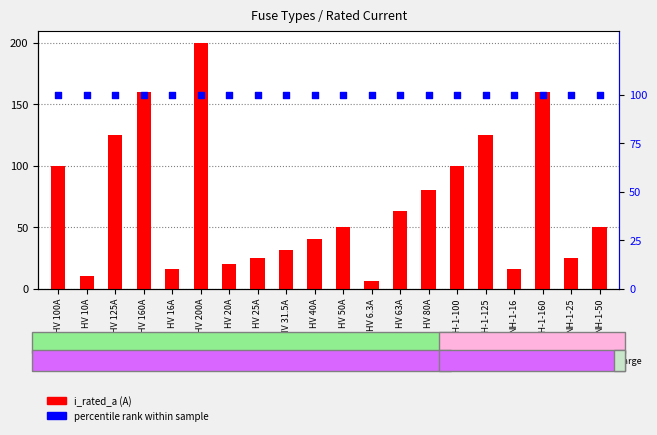

What are all the series names shown in the legend?

i_rated_a, percentile rank